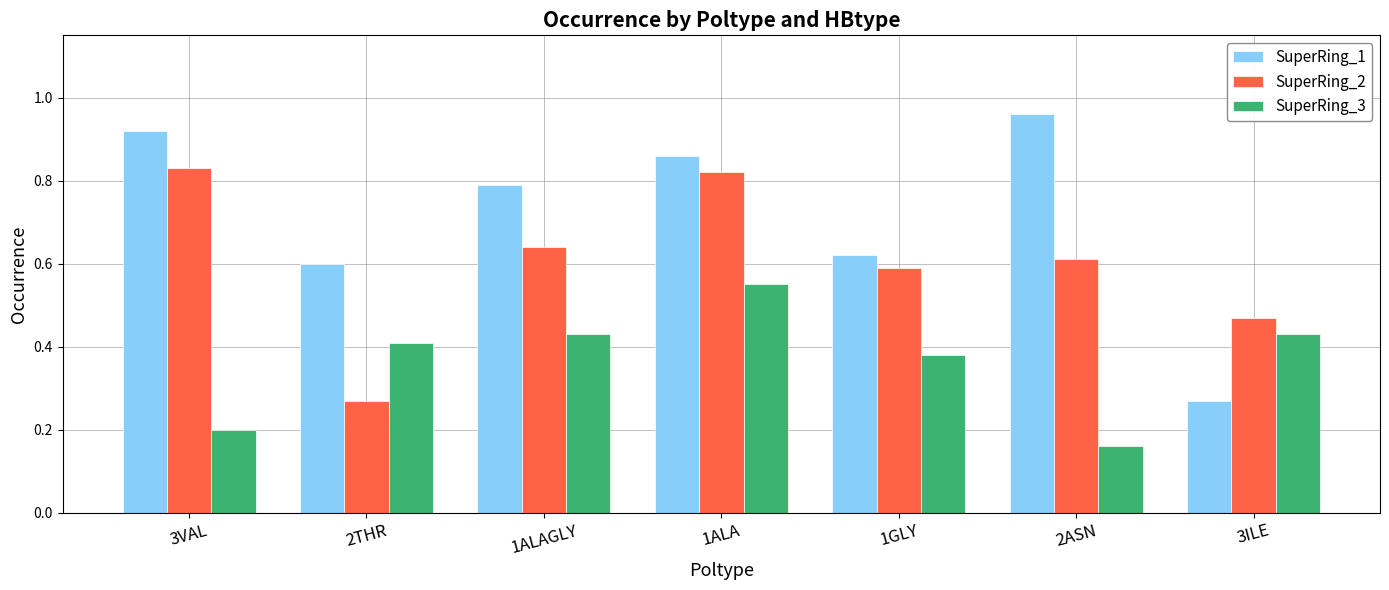

What is the sum of all SuperRing_1 values?

5.0